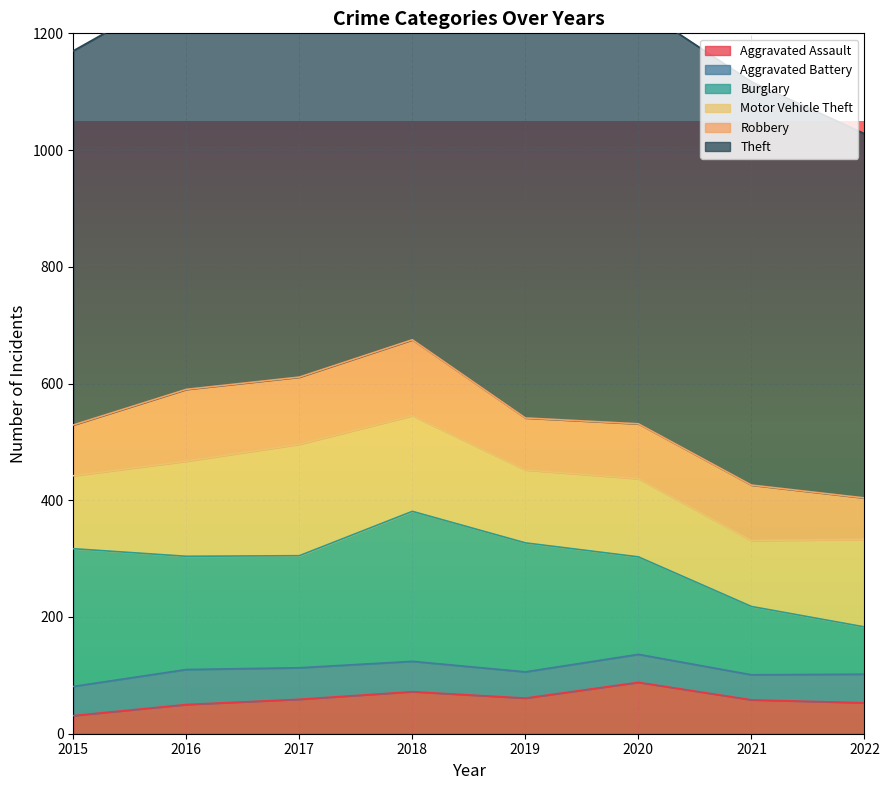

What are all the series names shown in the legend?

Aggravated Assault, Aggravated Battery, Burglary, Motor Vehicle Theft, Robbery, Theft